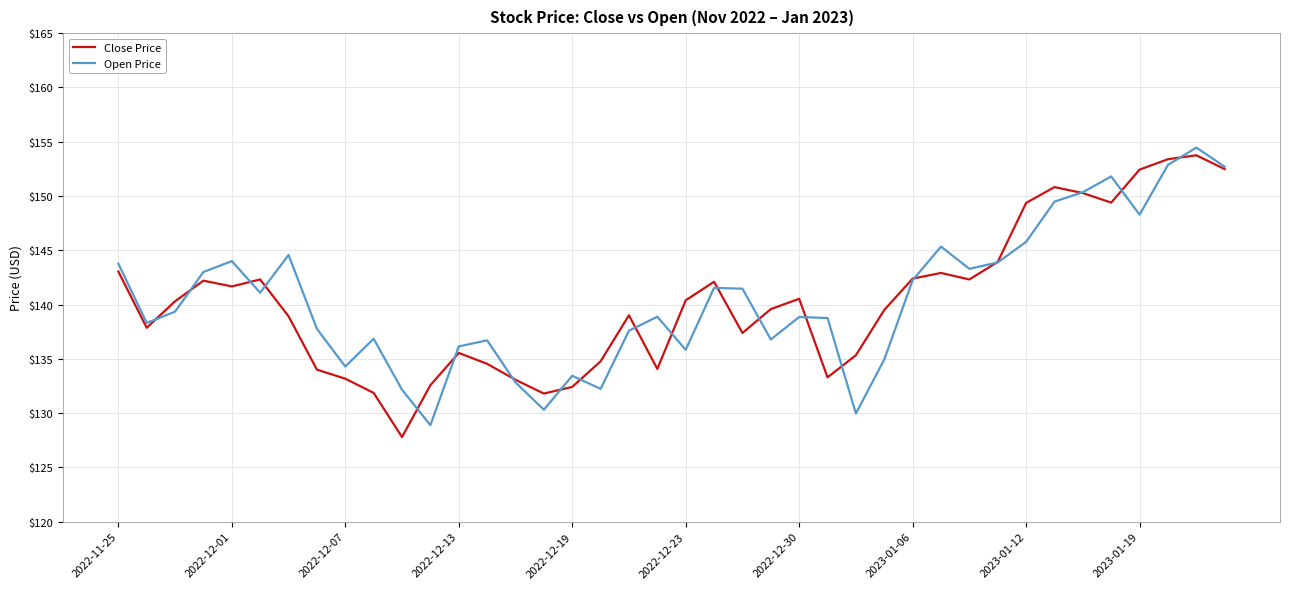

Count the number of categories in the chart.

40